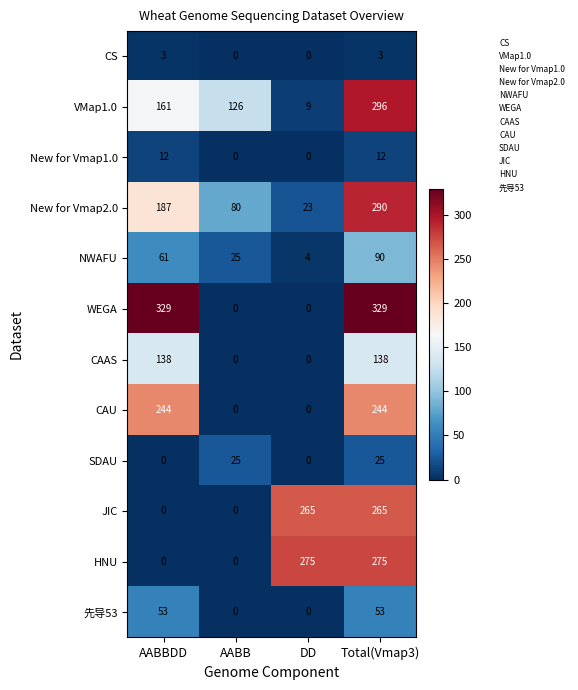

At how many categories does at least one series exceed 115?

4